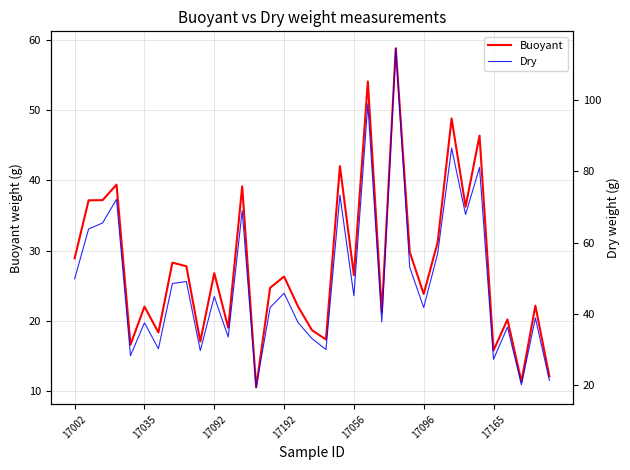

What is the lowest value of the Buoyant series?

10.6